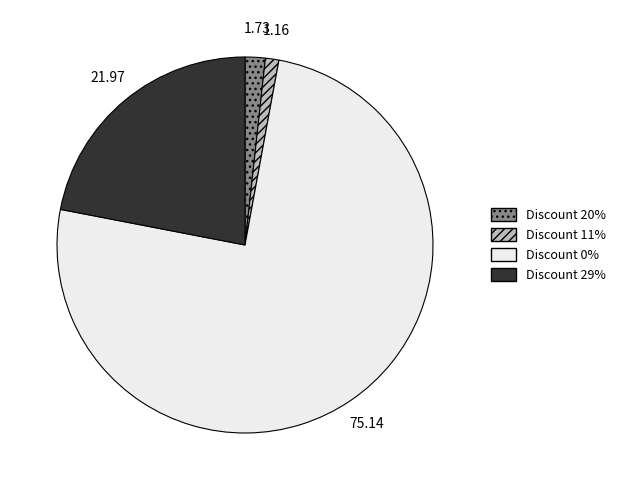

True or false: Discount 20% accounts for 44% of the total.

False